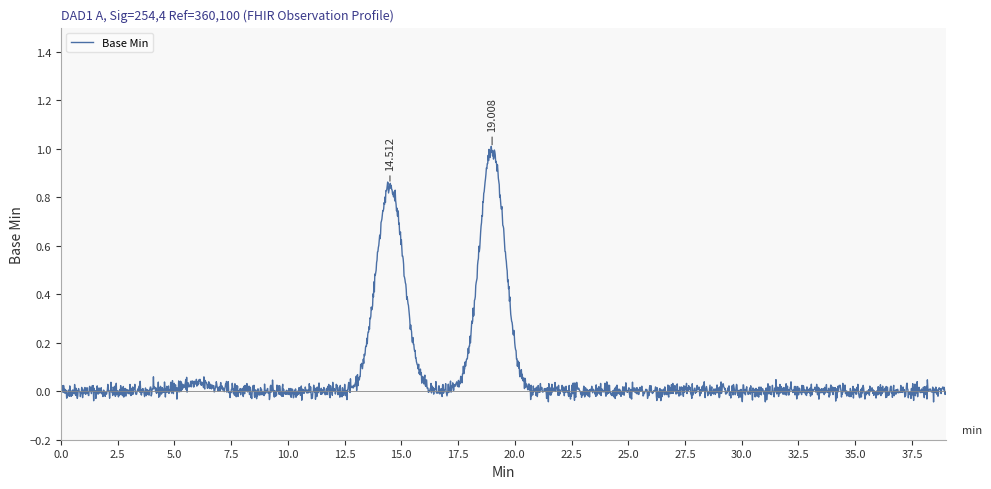

Reading left to right, what are all the values shown in this chart?

0	0	0	0	0	0	0	0	0	0	0	0	0	0	1	1	1	0	0	1	0	0	0	0	0	0	0	0	0	0	0	0	0	0	0	0	0	0	0	0